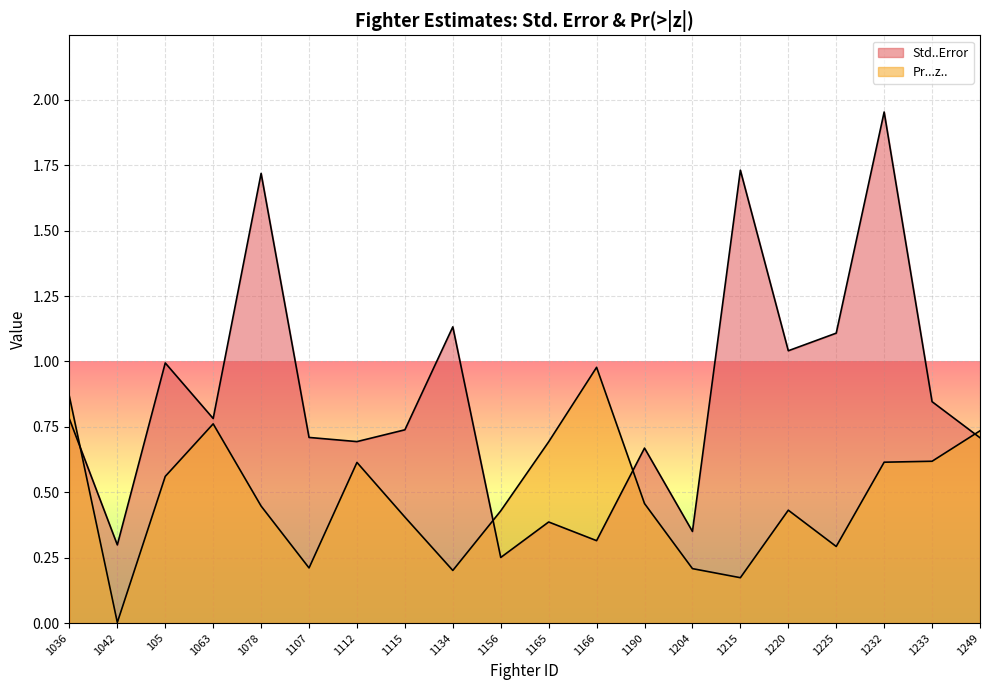

Count the number of categories in the chart.

20